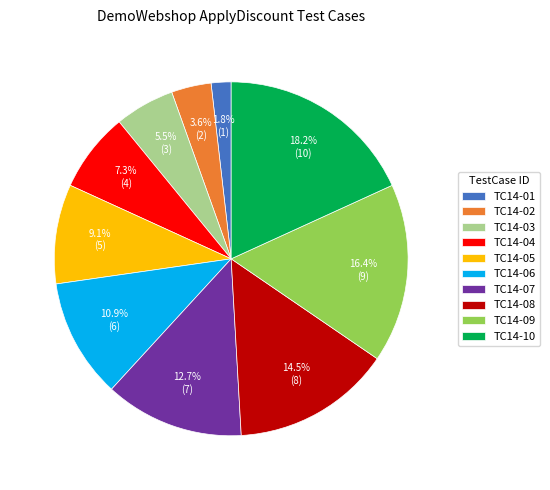

To the nearest percent, what is the difference between the TC14-06 and TC14-05 slice percentages?

2%